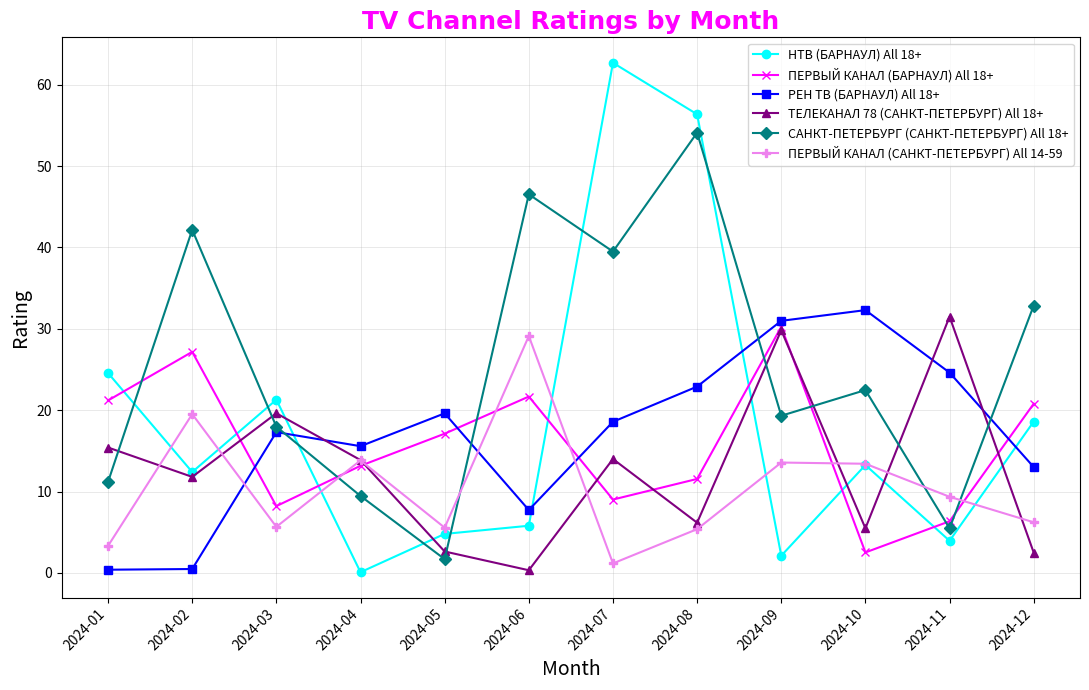

What is the difference between the highest and lowest values at 2024-03?

15.6